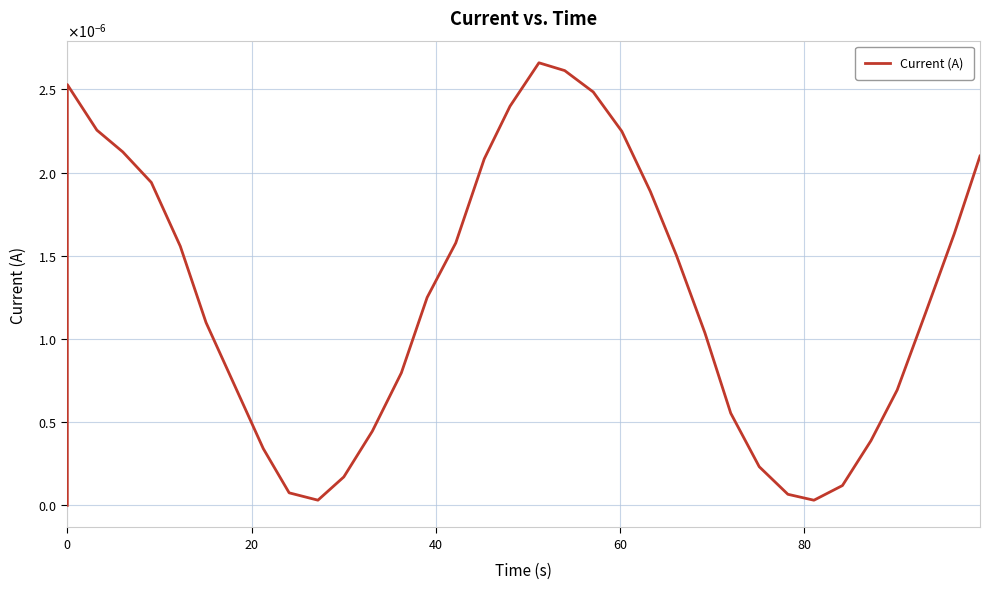

True or false: the data shows 0.0 at 21.

False